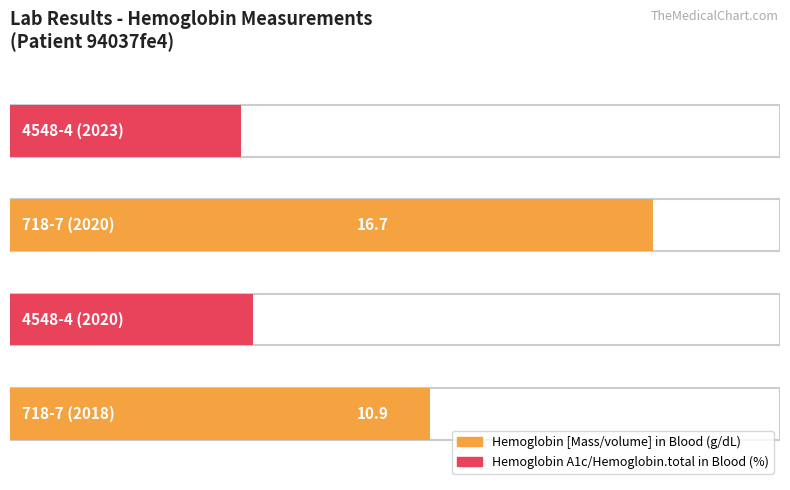

What is the smallest value displayed?

6.0